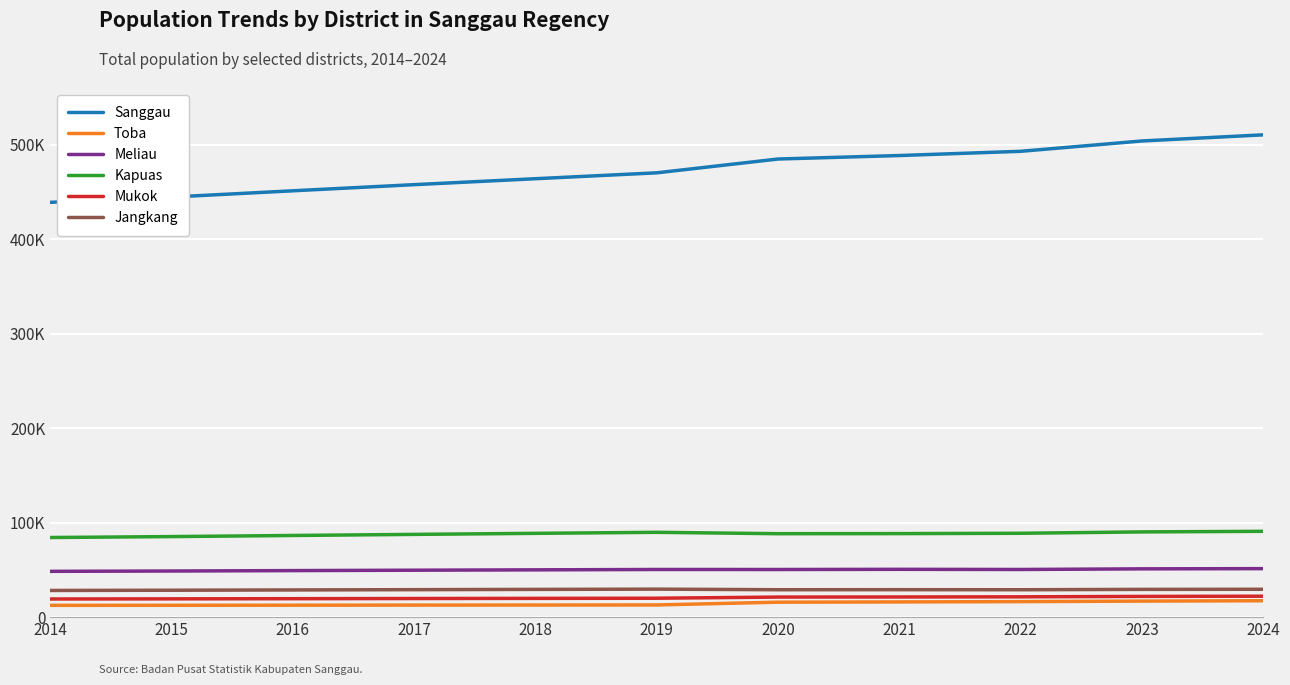

What are all the series names shown in the legend?

Sanggau, Toba, Meliau, Kapuas, Mukok, Jangkang